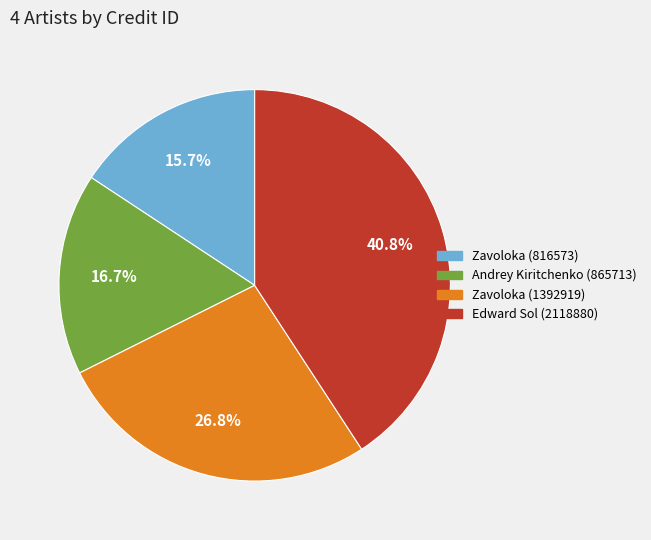

What percentage is the Edward Sol (2118880) slice, to the nearest percent?

41%